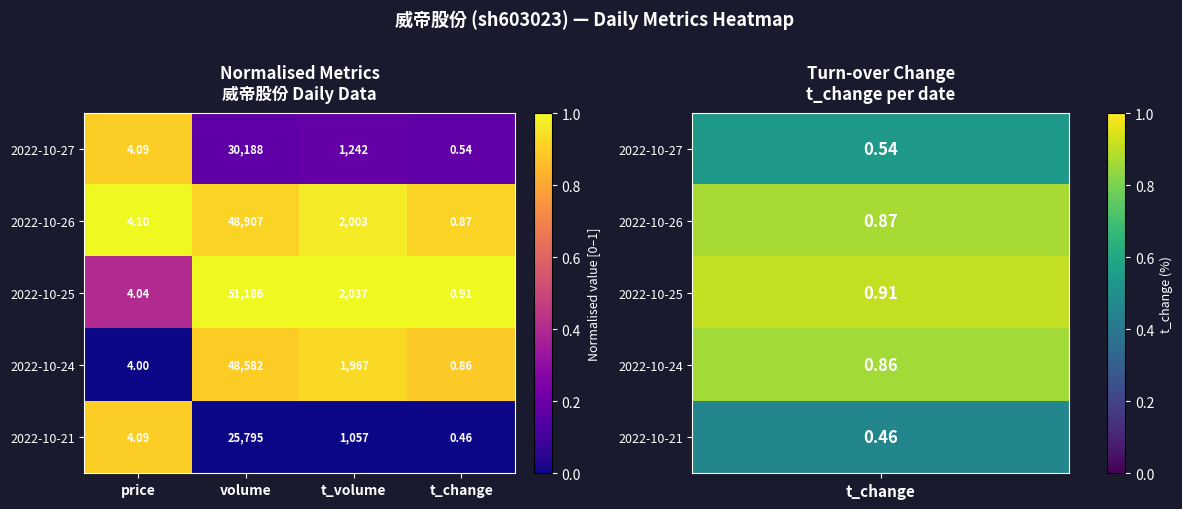

At which label is 2022-10-25 closest to 25593?

t_volume